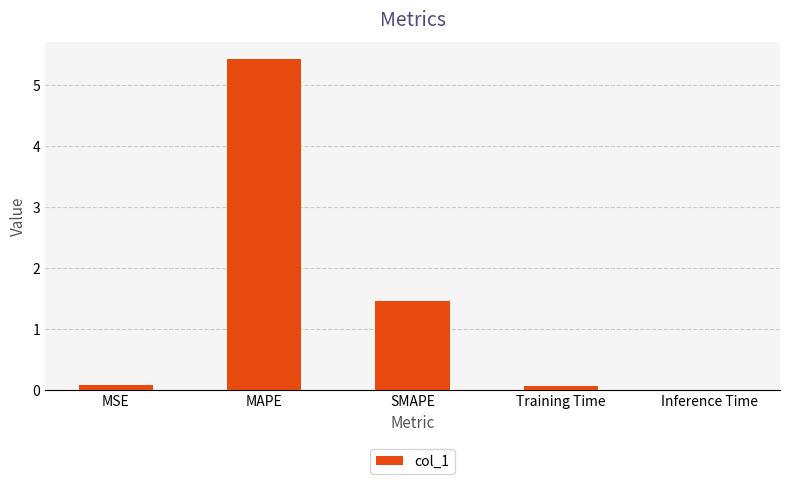

Between MAPE and Inference Time, which is larger?

MAPE